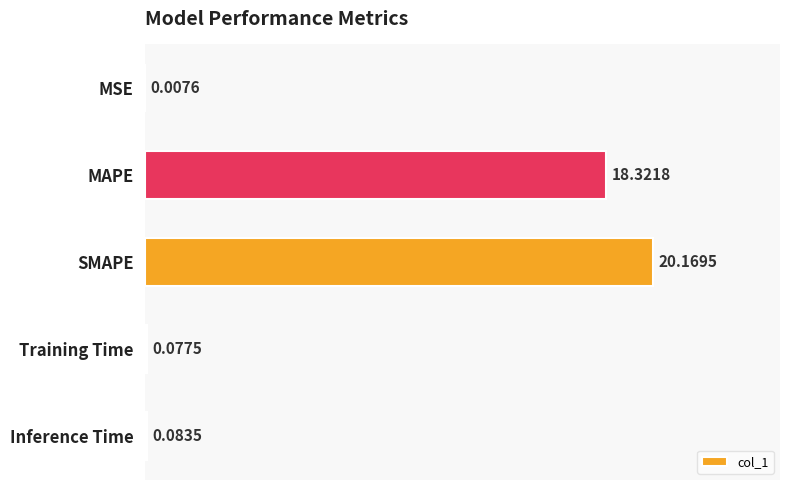

Between SMAPE and MSE, which is larger?

SMAPE